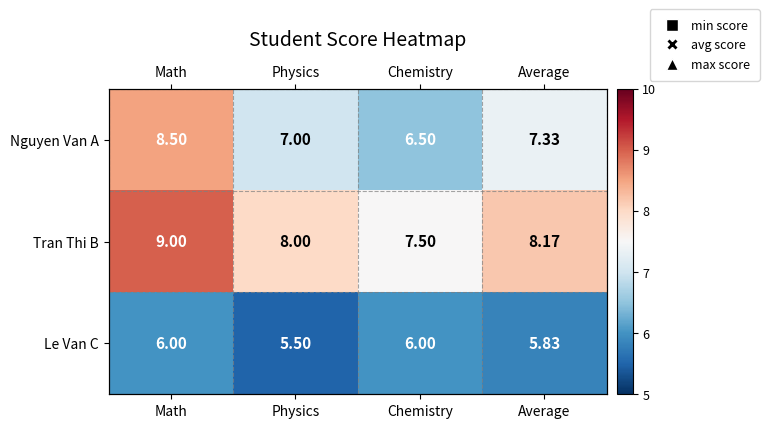

What is the greatest value displayed?

9.0